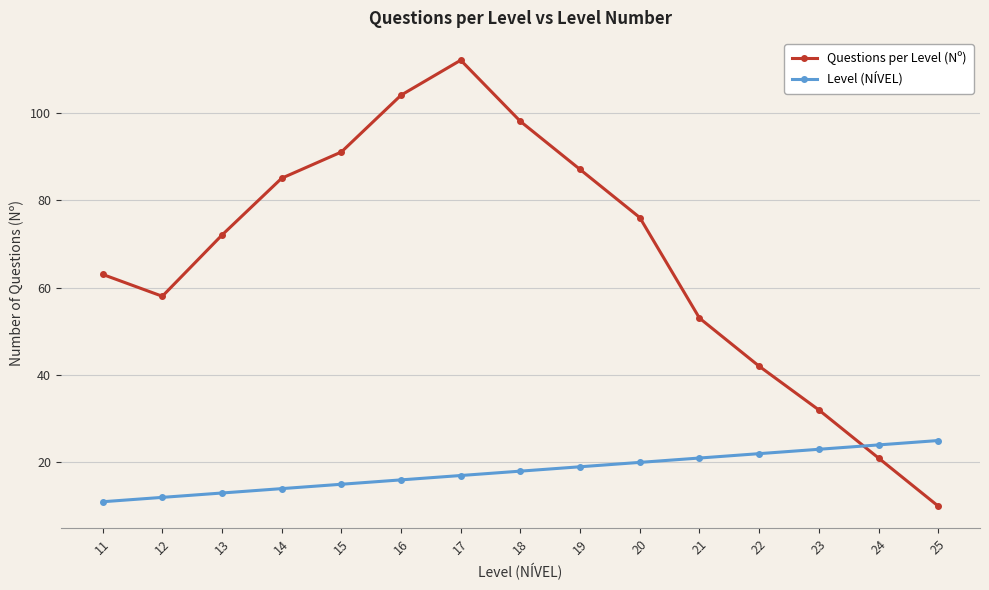

The Questions per Level (Nº) series shows 10 at 25. True or false?

True